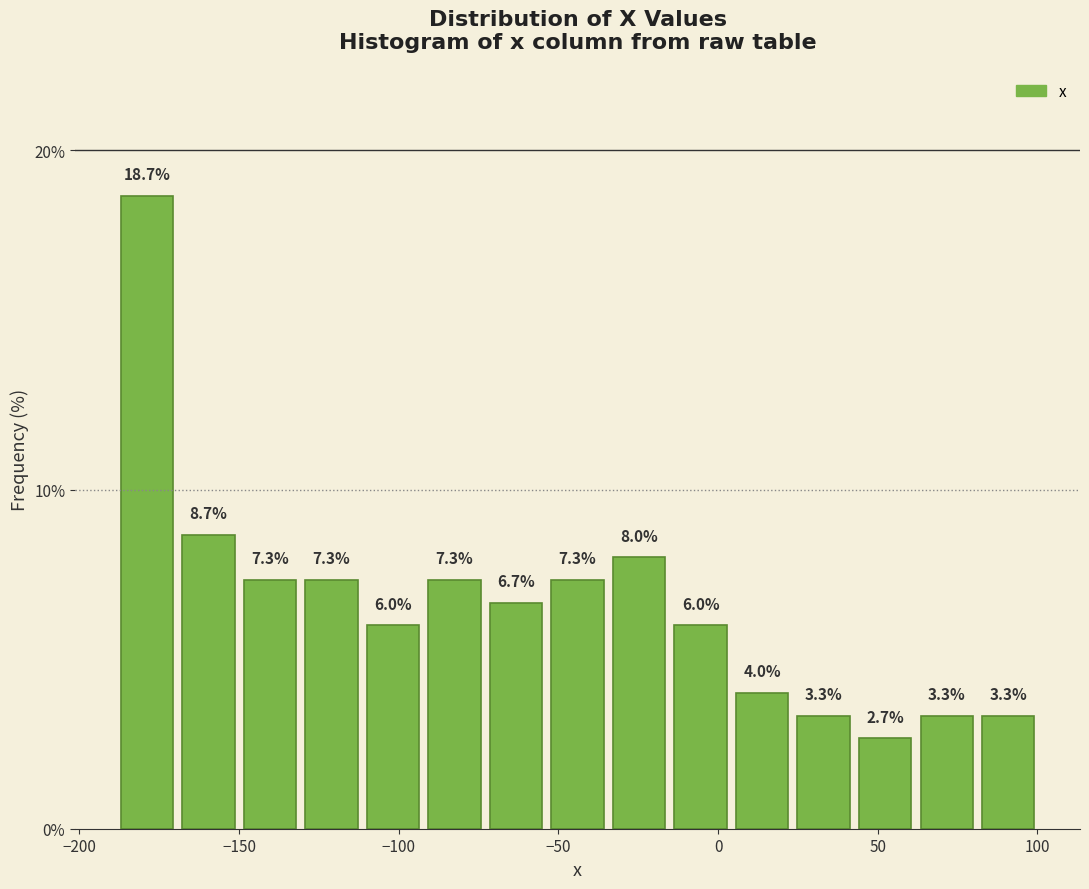

Around what value on the x-axis is the tallest bar? Give the approximate position of its centre, as read against the axis.

-180